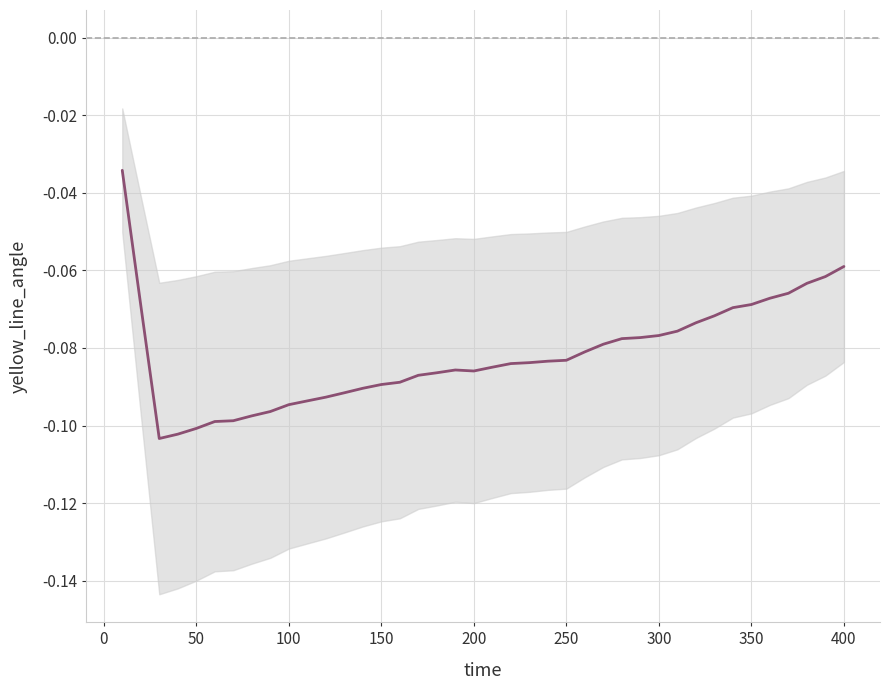

True or false: the data shows -0.1 at 100.

True